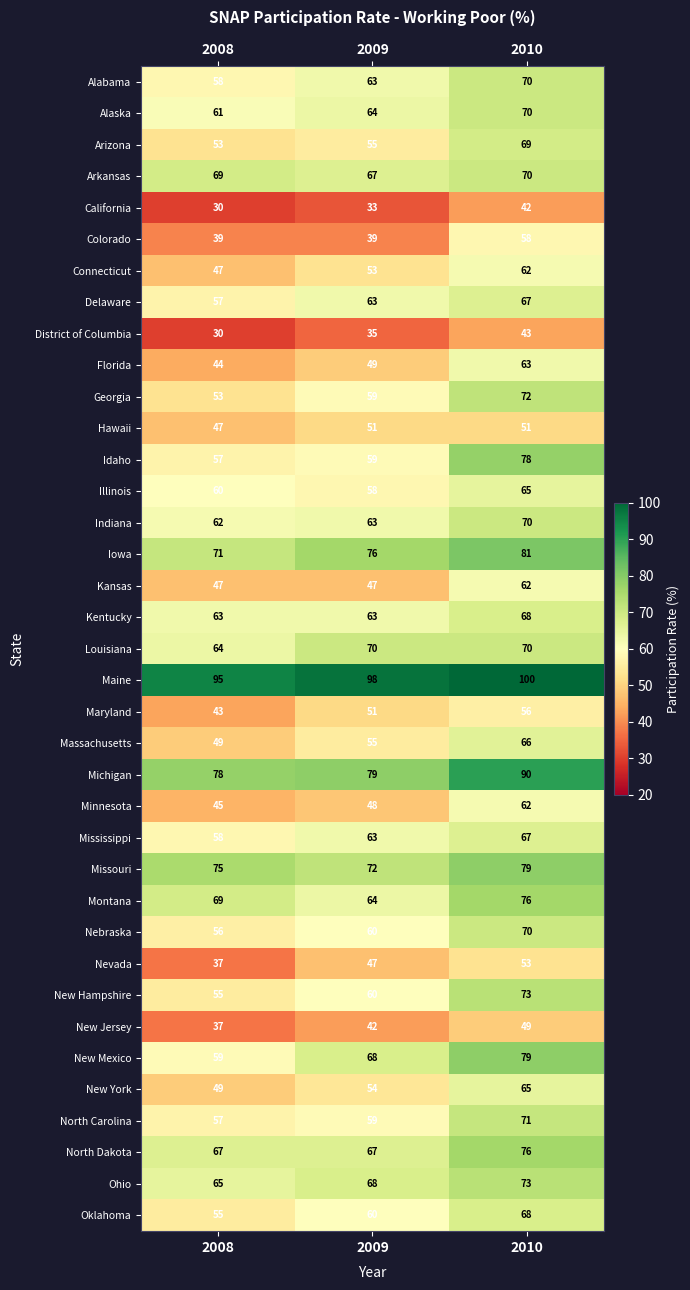

The value of Ohio at 2008 is 24. True or false?

False